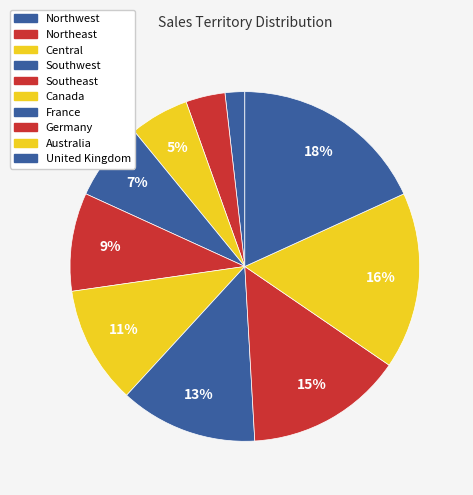

Which category has the smallest portion of the pie?

Northwest